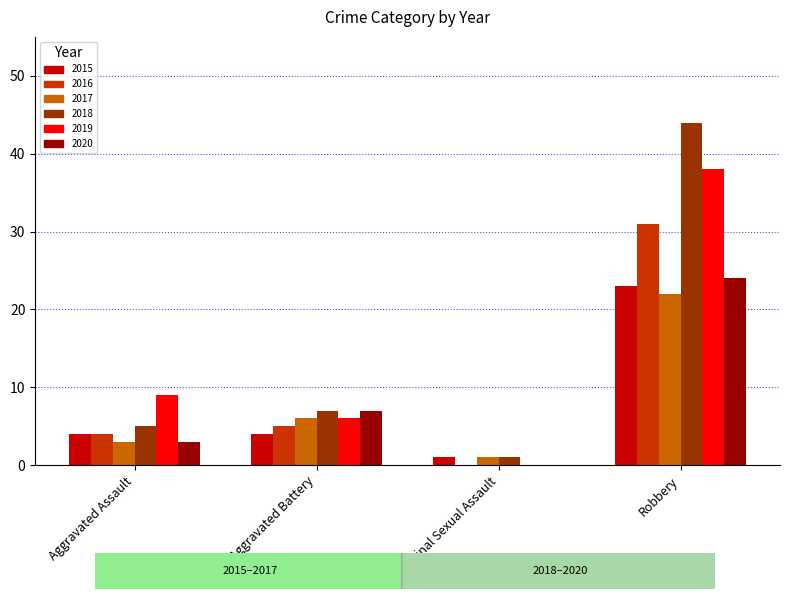

What is the maximum value for 2016?

31